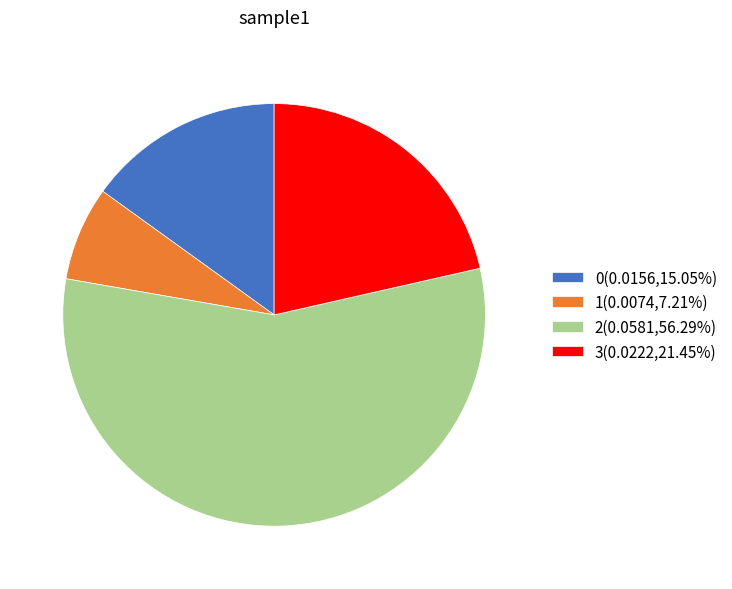

Is 2 the majority of the pie?

Yes